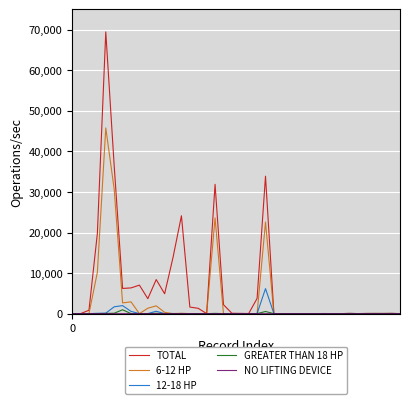

Which series has the largest range (max minus min)?

TOTAL